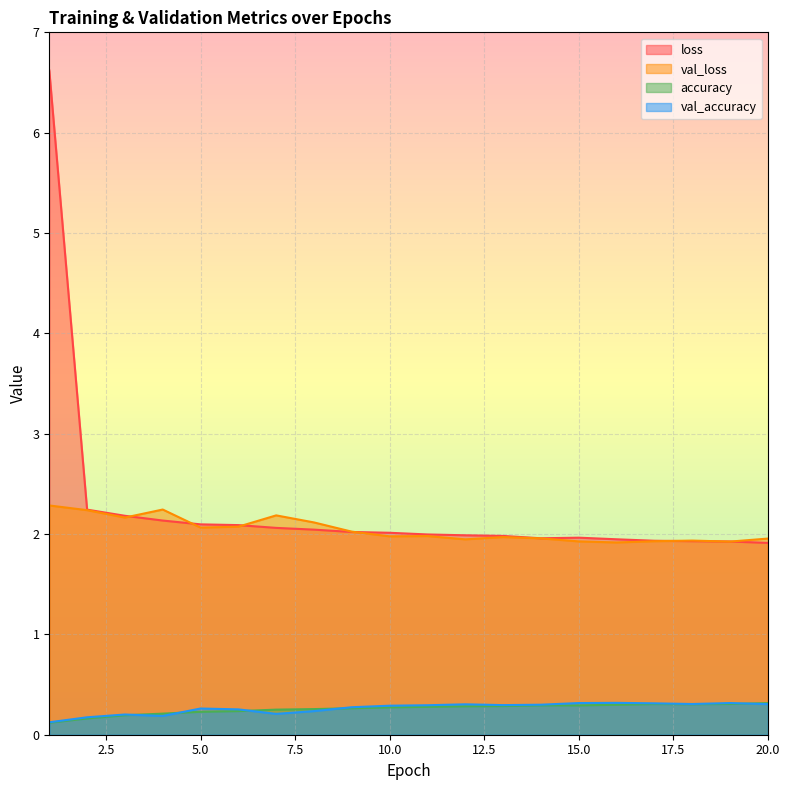

Reading left to right, extract all data points from this chart.

loss: 6.6	2.2	2.2	2.1	2.1	2.1	2.1	2.0	2.0	2.0	2.0	2.0	2.0	2.0	2.0	1.9	1.9	1.9	1.9	1.9
val_loss: 2.3	2.2	2.2	2.2	2.1	2.1	2.2	2.1	2.0	2.0	2.0	1.9	2.0	2.0	1.9	1.9	1.9	1.9	1.9	2.0
accuracy: 0.1	0.2	0.2	0.2	0.2	0.2	0.3	0.3	0.3	0.3	0.3	0.3	0.3	0.3	0.3	0.3	0.3	0.3	0.3	0.3
val_accuracy: 0.1	0.2	0.2	0.2	0.3	0.3	0.2	0.2	0.3	0.3	0.3	0.3	0.3	0.3	0.3	0.3	0.3	0.3	0.3	0.3